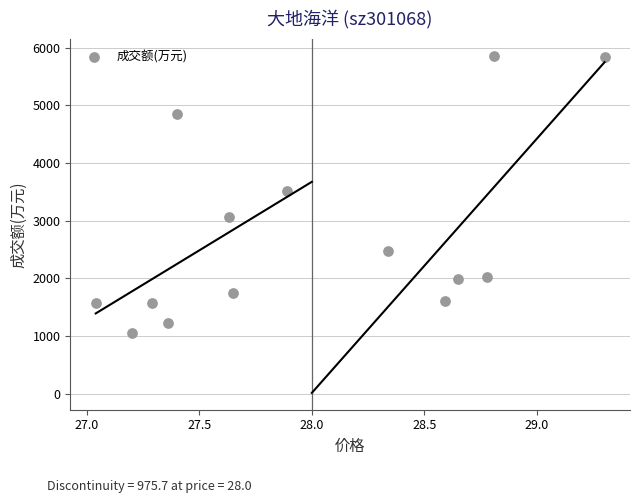

What is the range of Y values (max minus min)?

4814